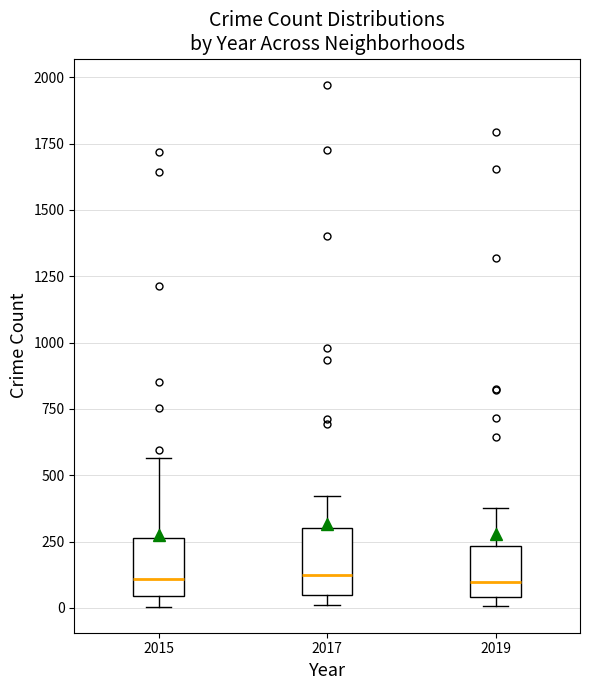

Reading left to right, read every box against the y-axis: the position of its median line, the range the box covers, and the ends of its whiskers. The values are not printed on the chart, so give them approximately, as read against the axis.

2015: median 100, box 50 to 250, whiskers 0 to 550
2017: median 100, box 50 to 300, whiskers 0 to 400
2019: median 100, box 50 to 250, whiskers 0 to 400